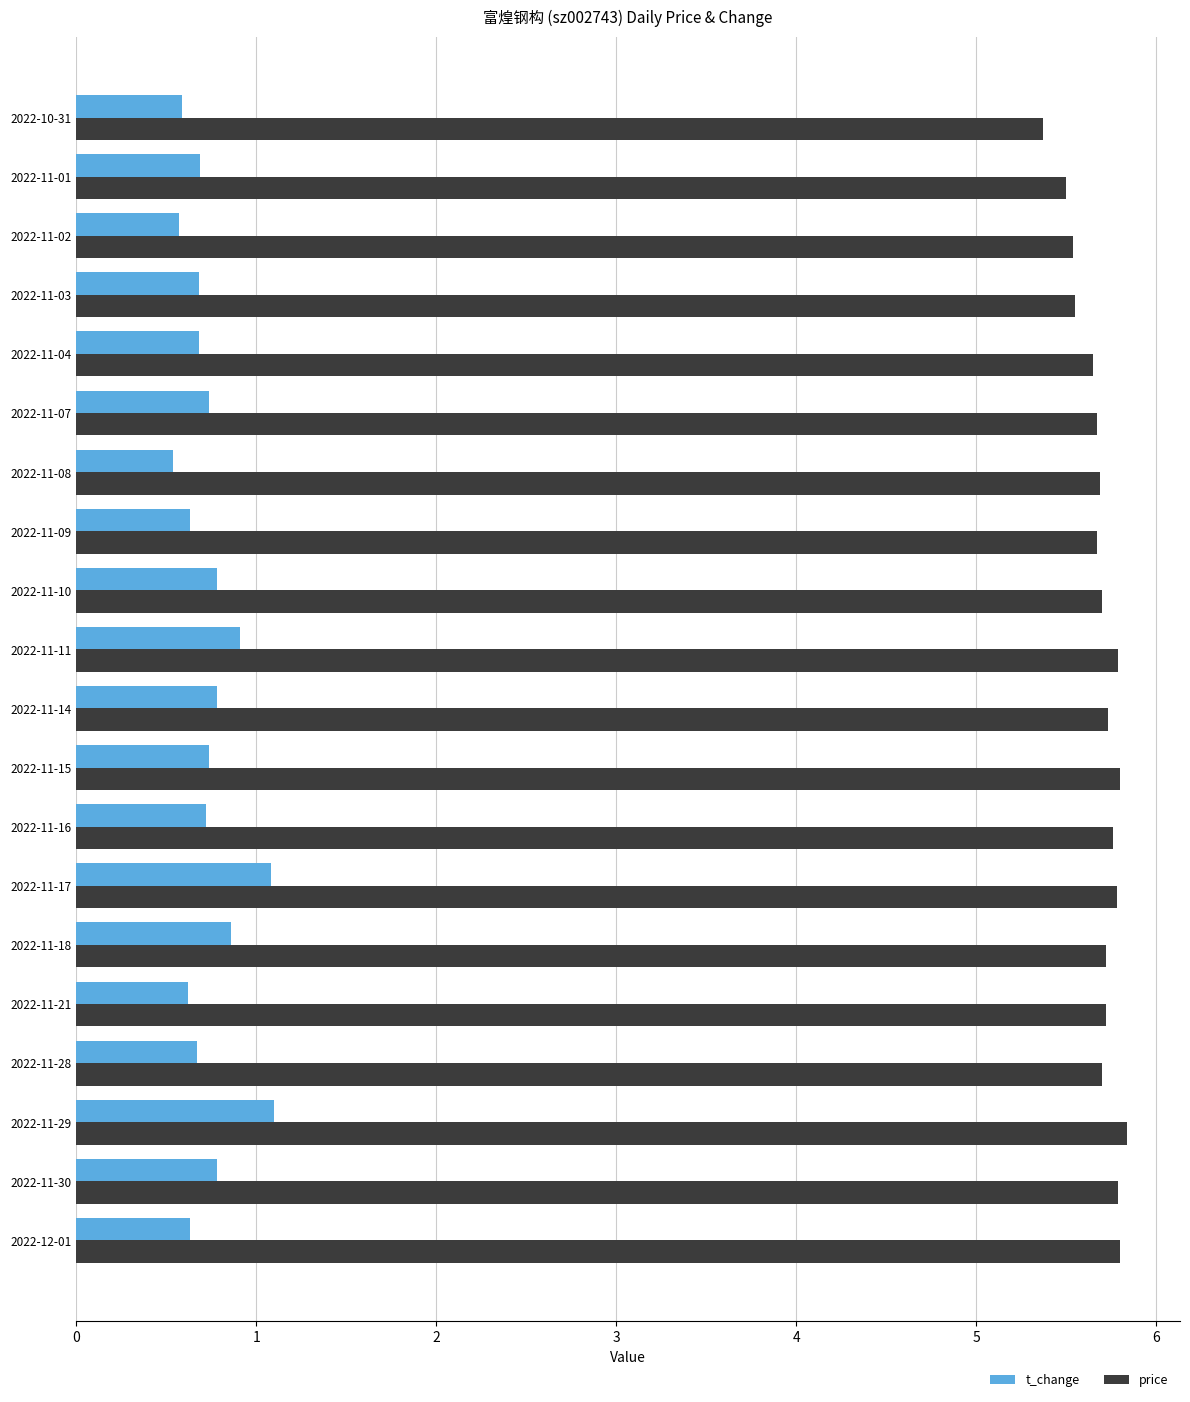

What is the difference between the second highest and minimum values in the price series?

0.4